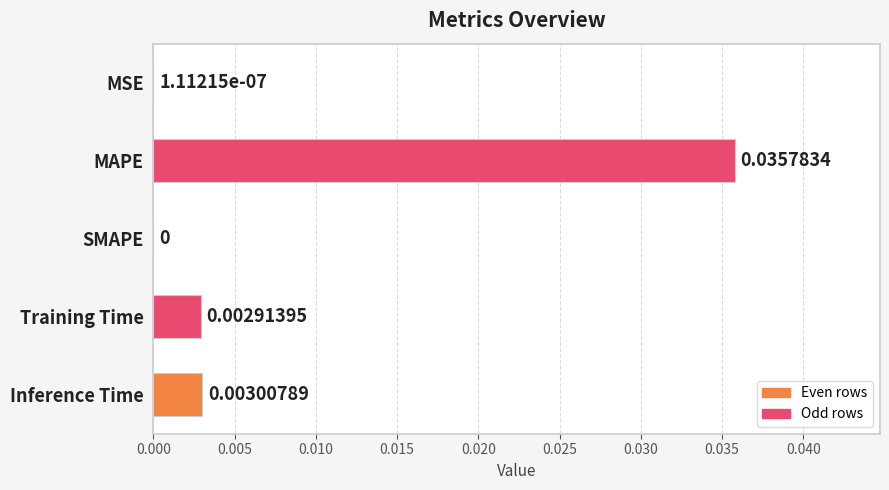

Which has a higher value, SMAPE or Training Time?

Training Time